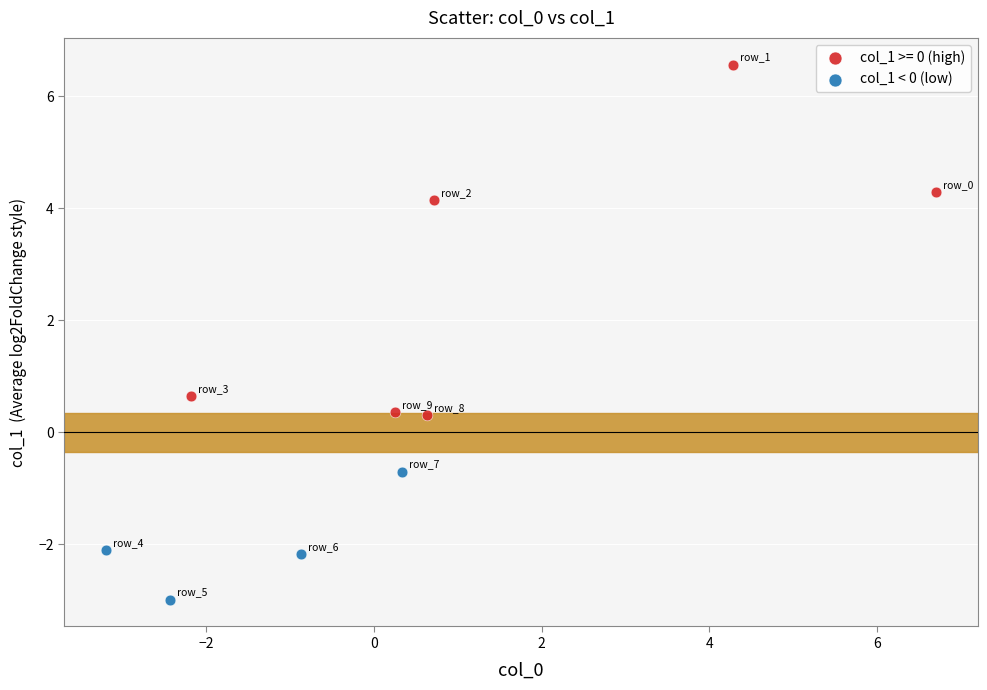

Which series contains the highest Y value?

col_1 >= 0 (high)